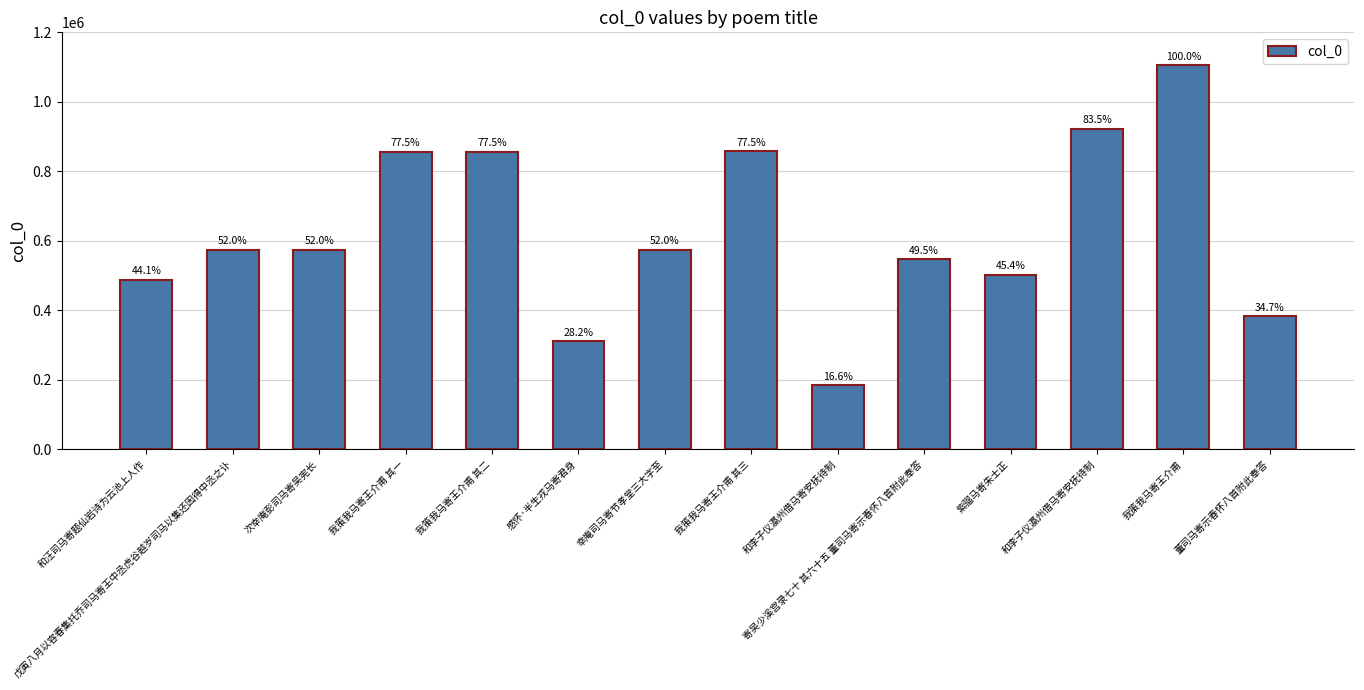

What is the change in value from 我策我马寄王介甫 其一 to 我策我马寄王介甫 其二?

+1